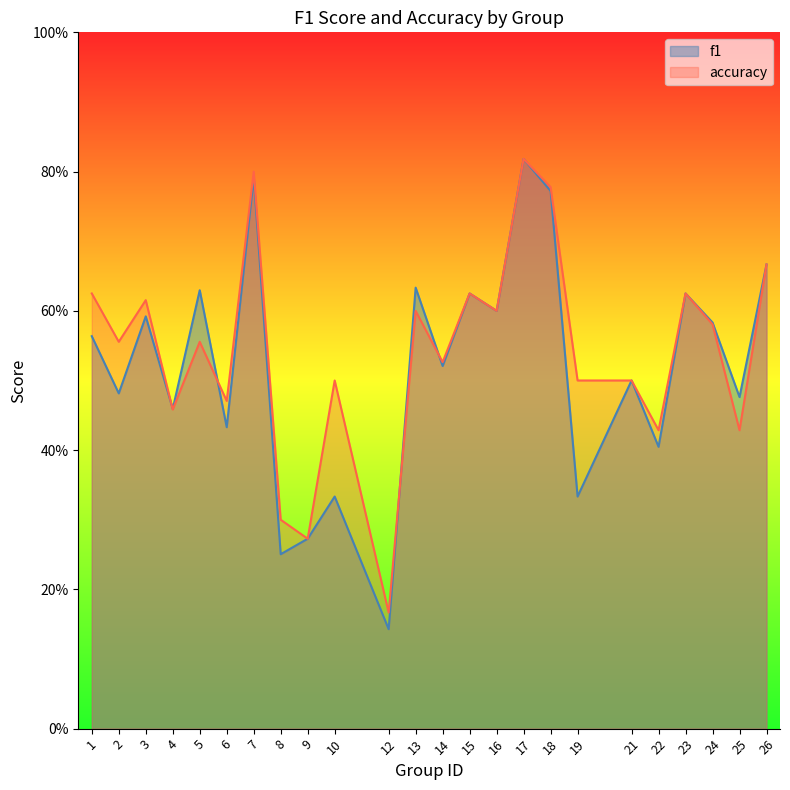

What is the value of the f1 point at the 24th from the left?

0.7